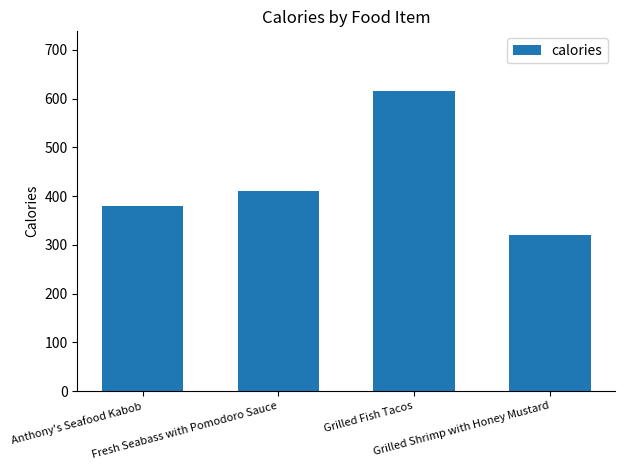

List the labels in order of value, largest first.

Grilled Fish Tacos, Fresh Seabass with Pomodoro Sauce, Anthony's Seafood Kabob, Grilled Shrimp with Honey Mustard